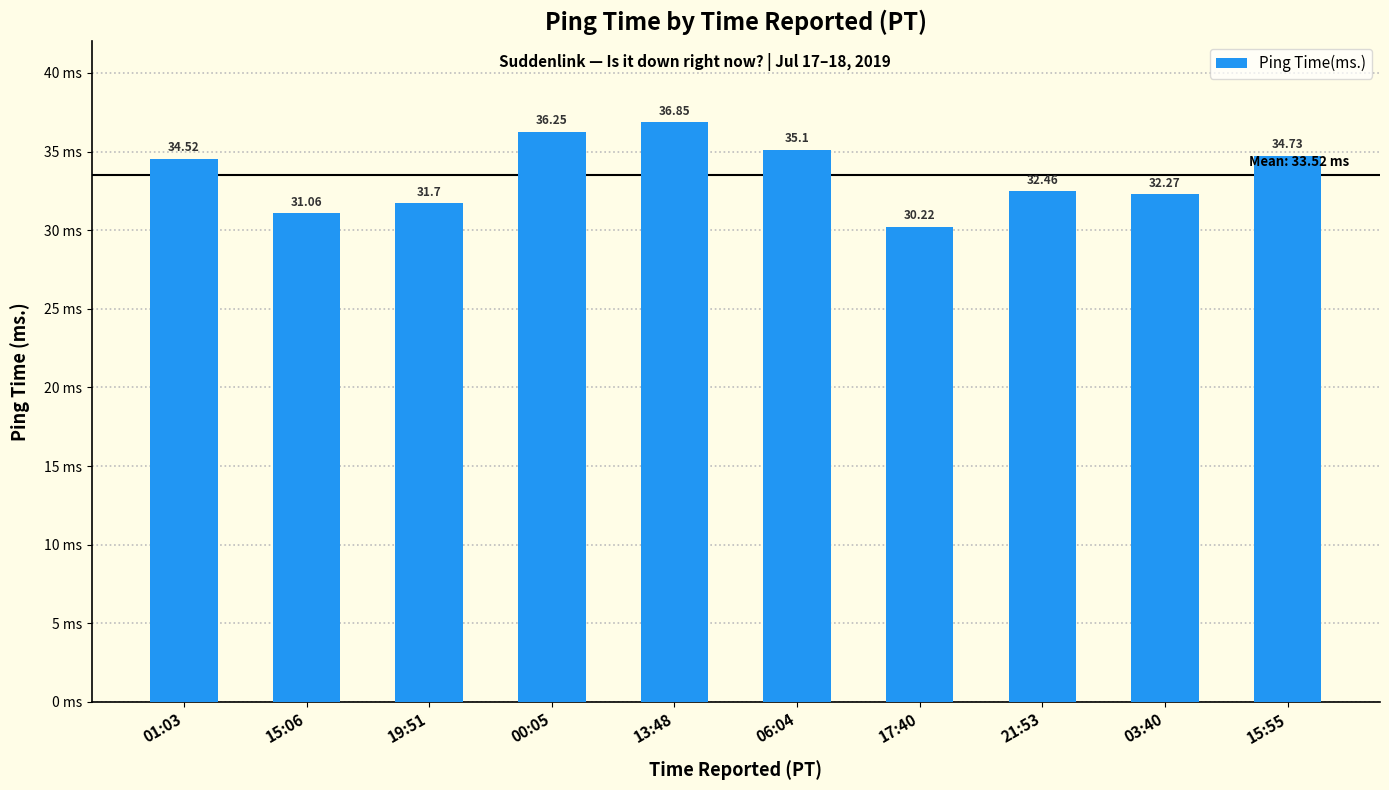

Rank the categories by value from lowest to highest.

17:40, 15:06, 19:51, 03:40, 21:53, 01:03, 15:55, 06:04, 00:05, 13:48